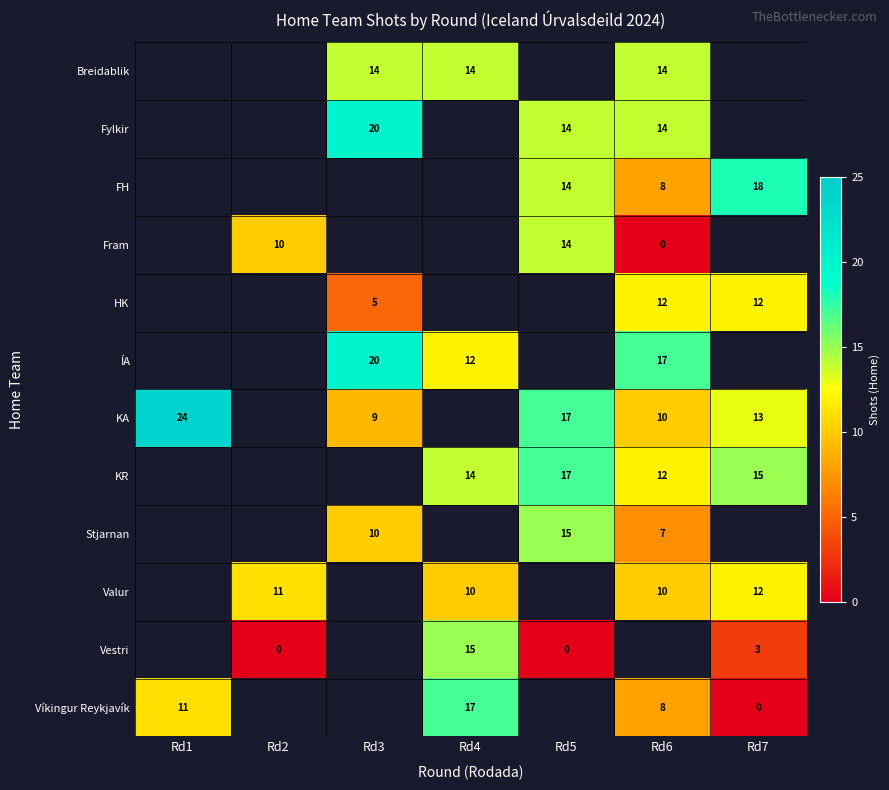

The value of KR at Rd6 is 17. True or false?

False